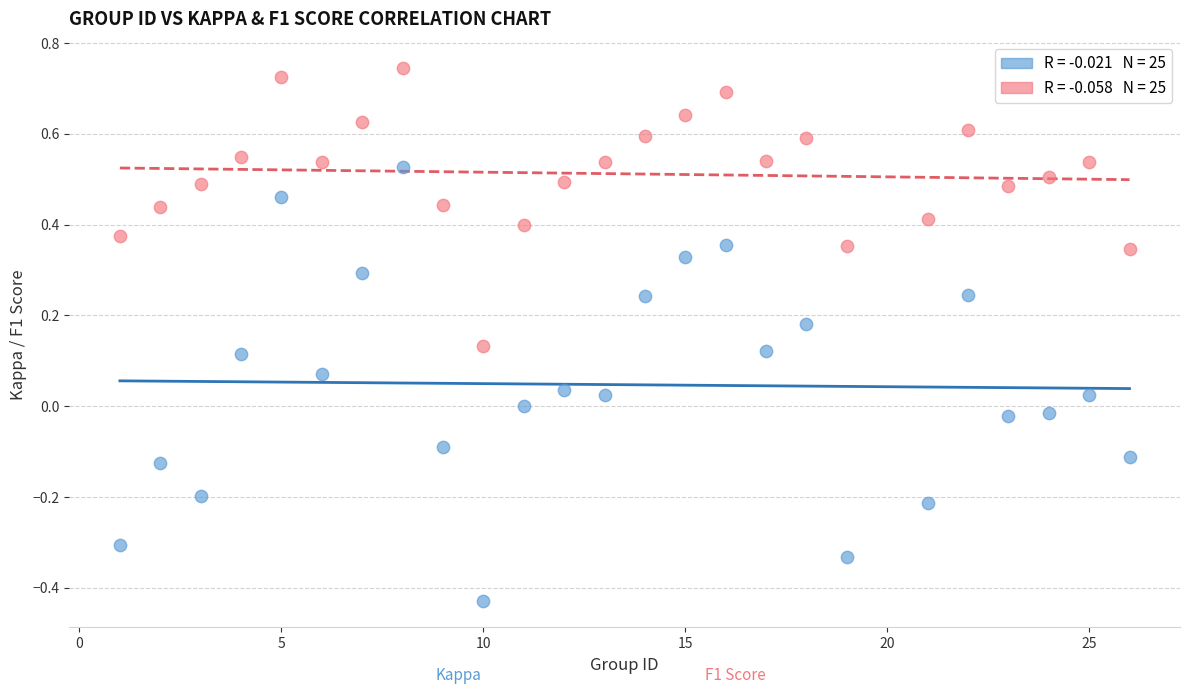

Across all data points, what is the range of Y values (max minus min)?

1.2